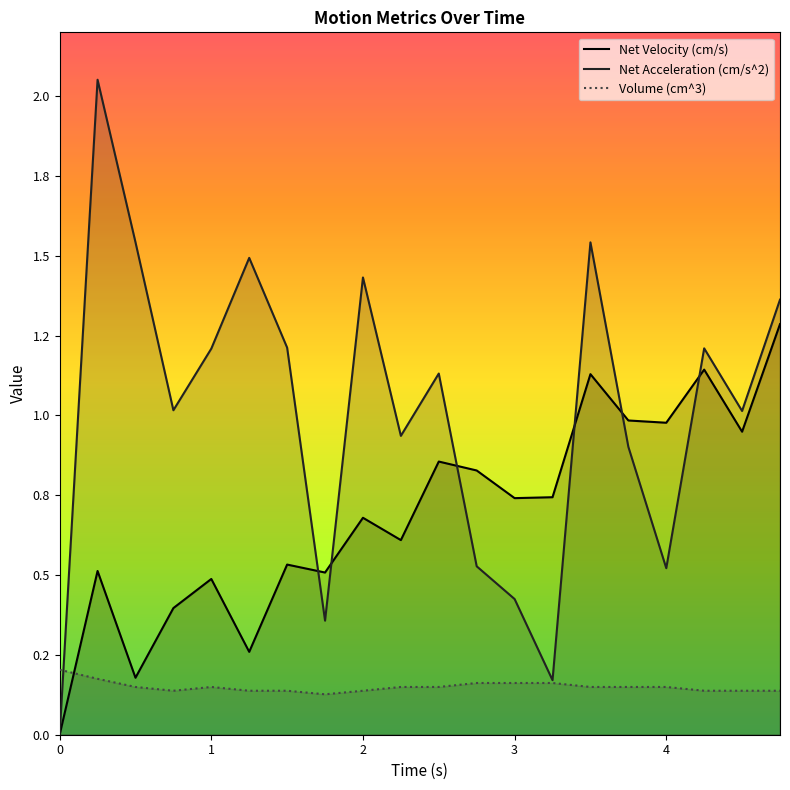

What is the difference between the maximum and minimum values in the Net Acceleration (cm/s^2) series?

2.1